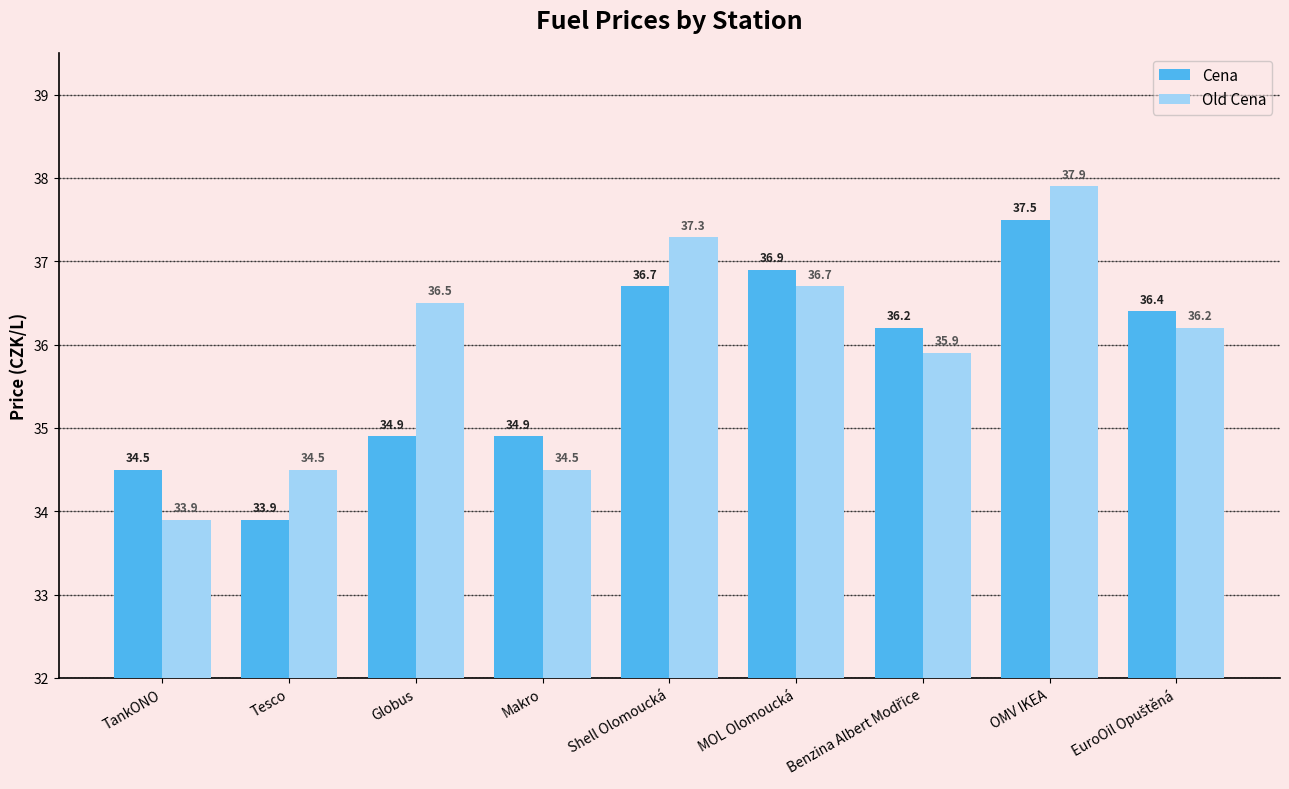

What is the value of the Old Cena bar at the 9th from the left?

36.2